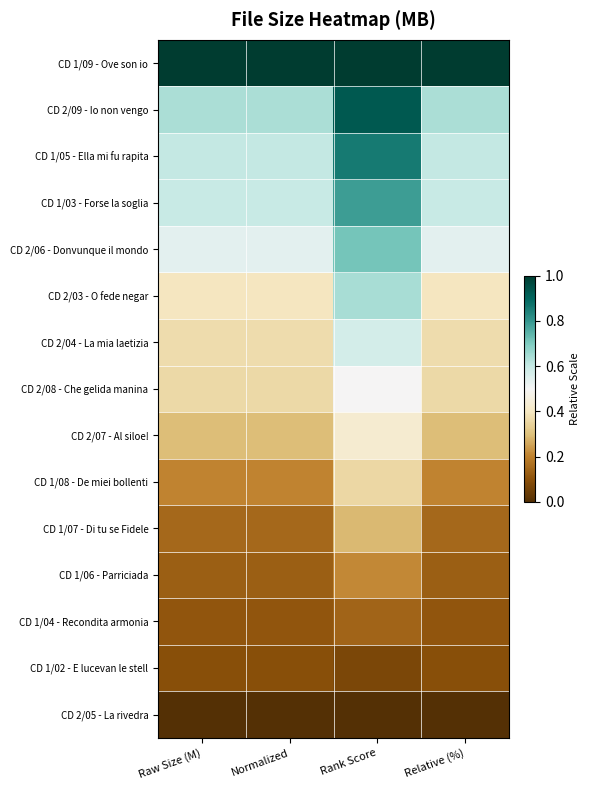

What is the difference between the highest and lowest values at Raw Size (M)?

1.0